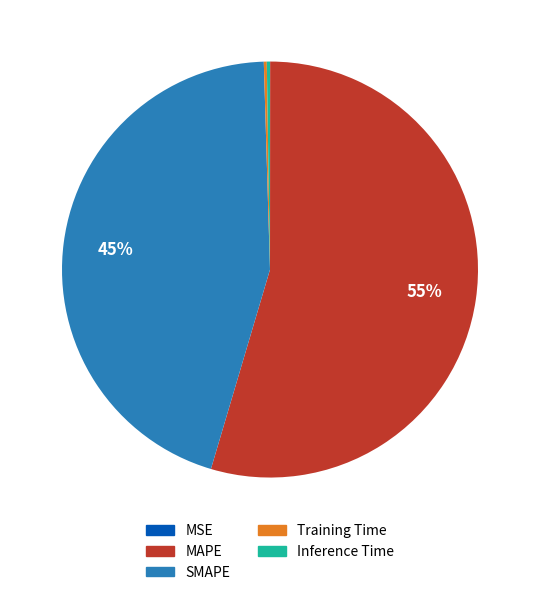

True or false: MAPE accounts for 55% of the total.

True